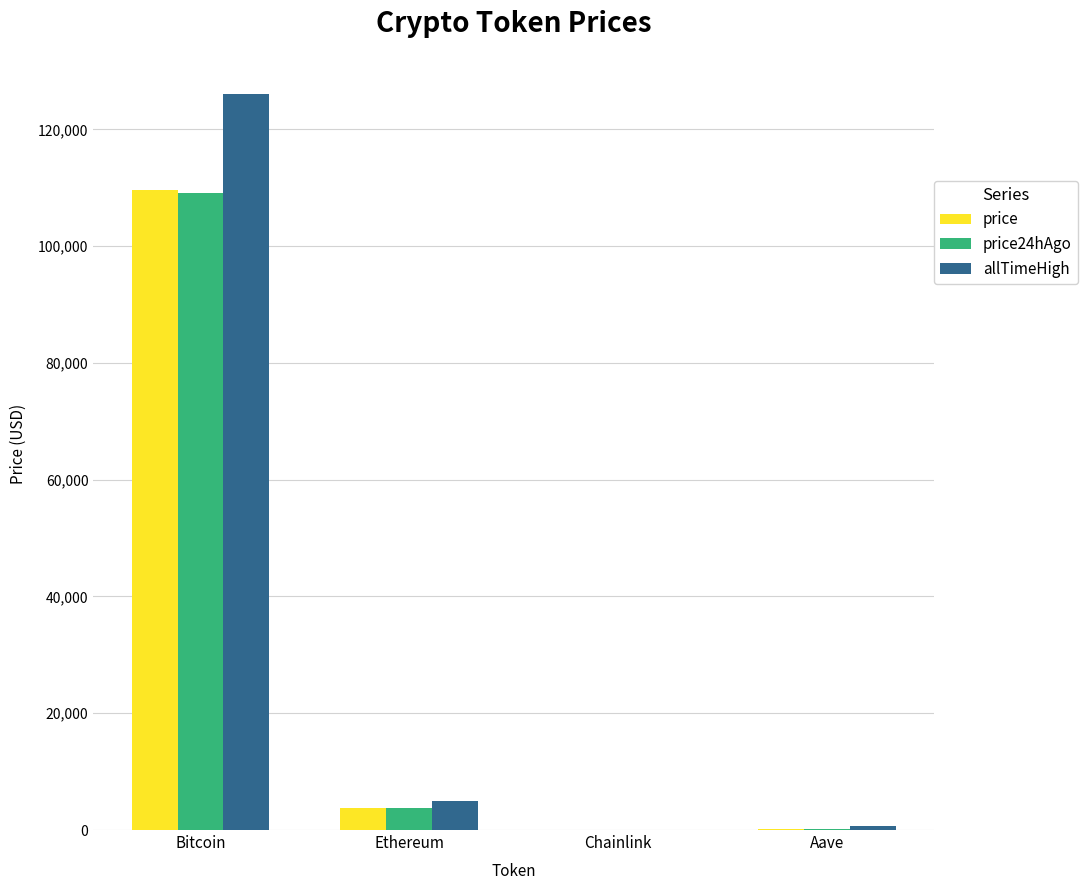

How many data points in price24hAgo are above 3826?

2